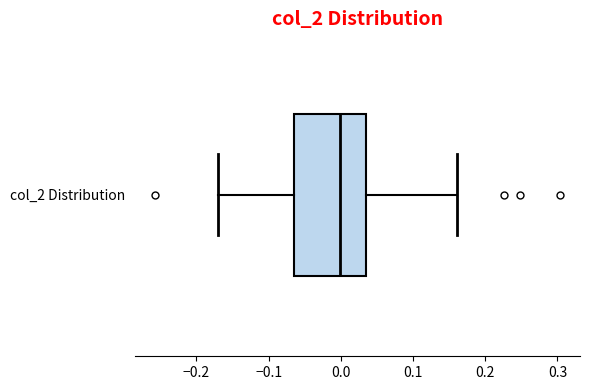

Read this box plot against the x-axis: the position of the median line, the range covered by the box, and the ends of both whiskers. The values are not printed on the chart, so give them approximately, as read against the axis.

median 0.00, box -0.06 to 0.03, whiskers -0.17 to 0.16